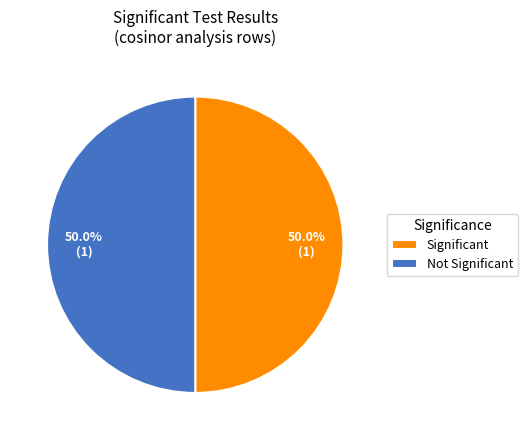

Do Significant and Not Significant together represent more than half of the pie?

Yes